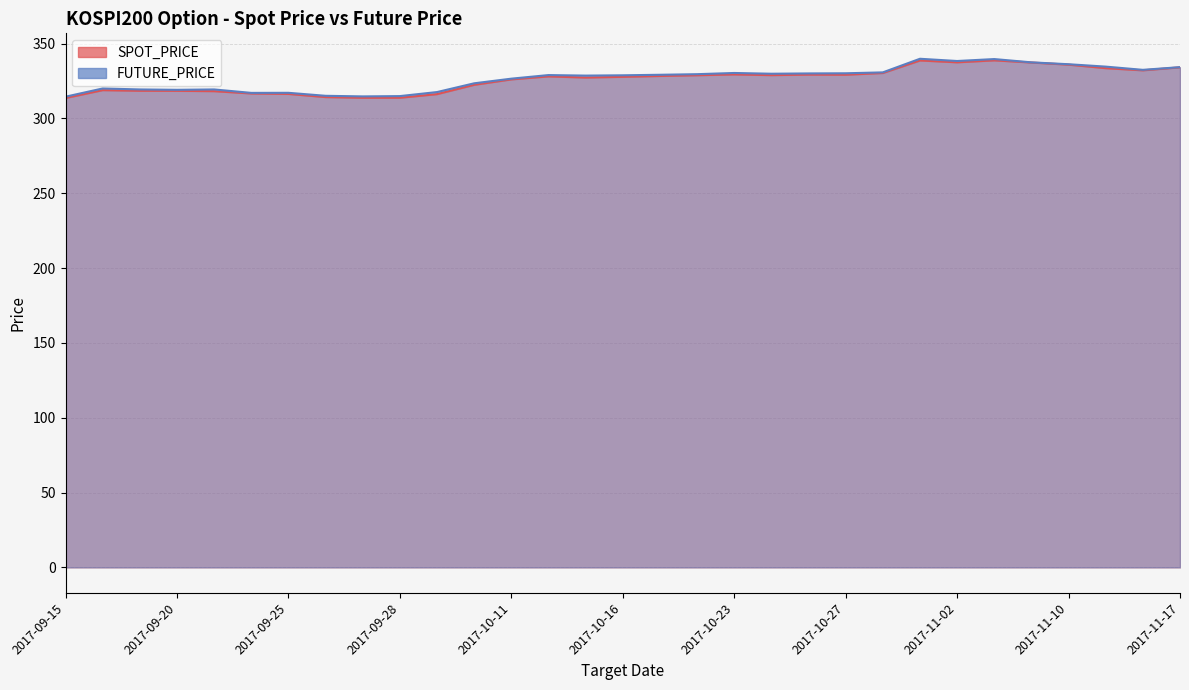

Rank the series at 2017-11-17 from highest to lowest value.

FUTURE_PRICE, SPOT_PRICE